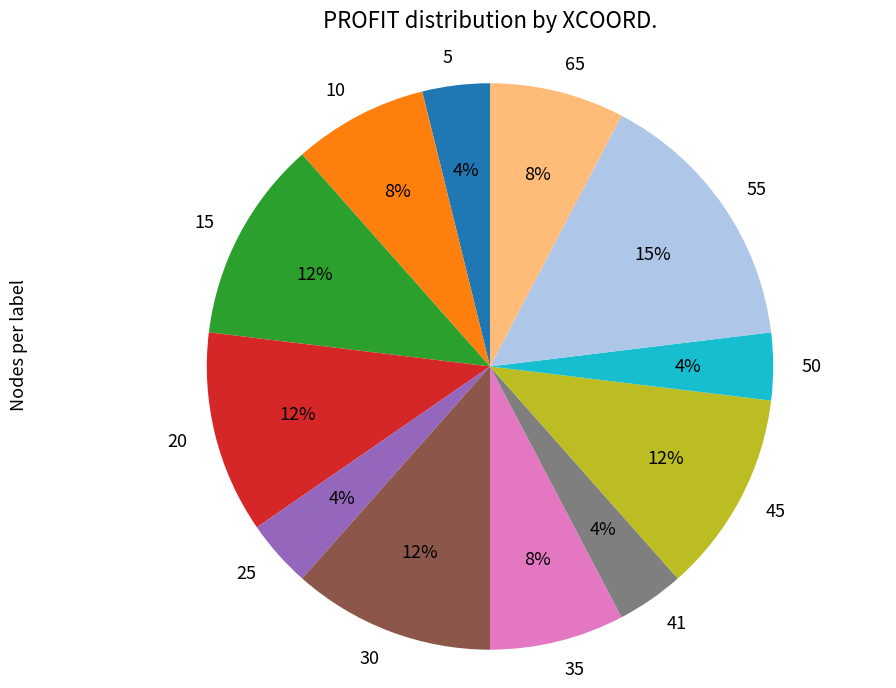

Count the number of slices in the pie.

12